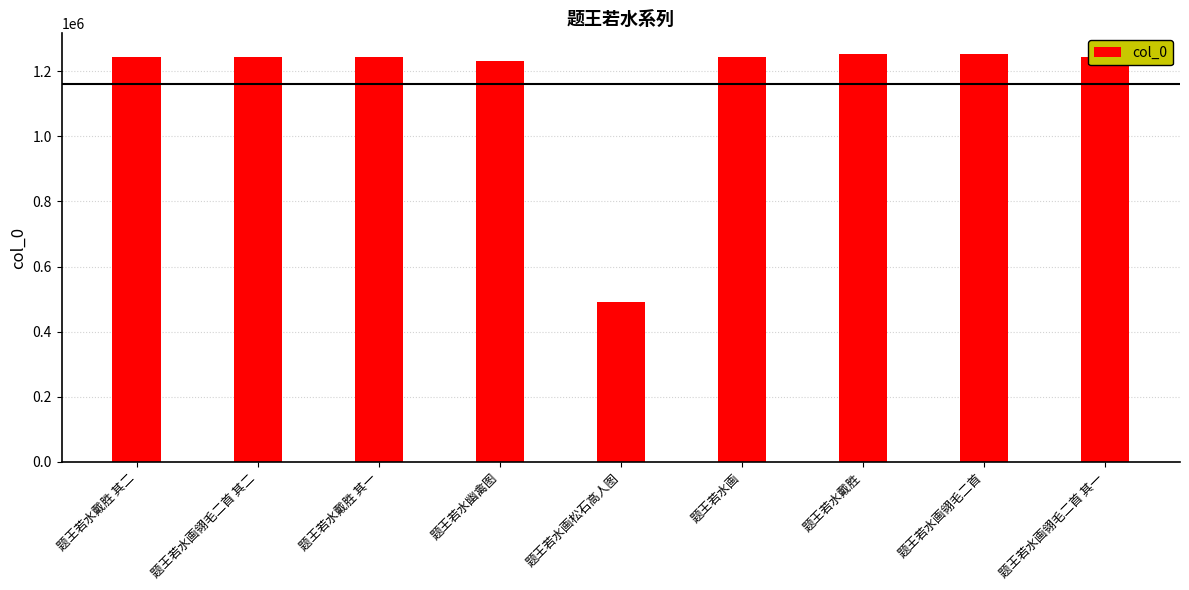

What is the sum of all values?

10443043